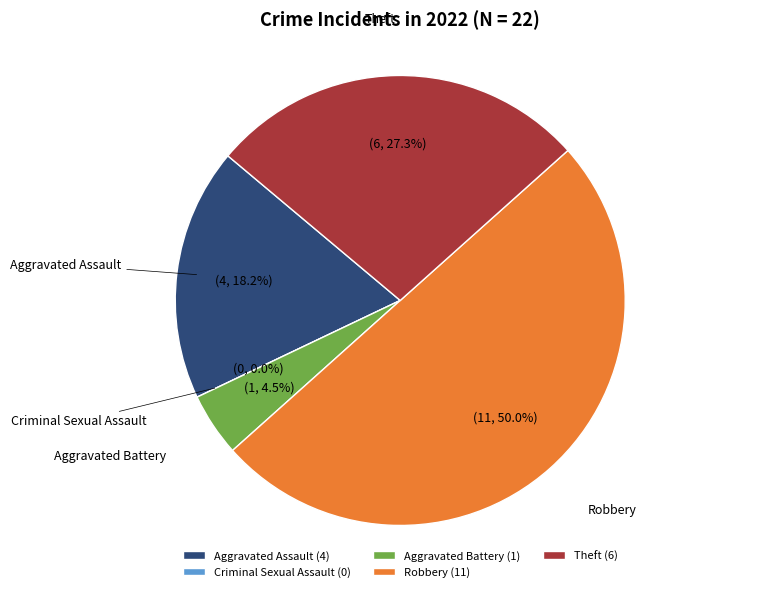

How many segments does this pie chart have?

5